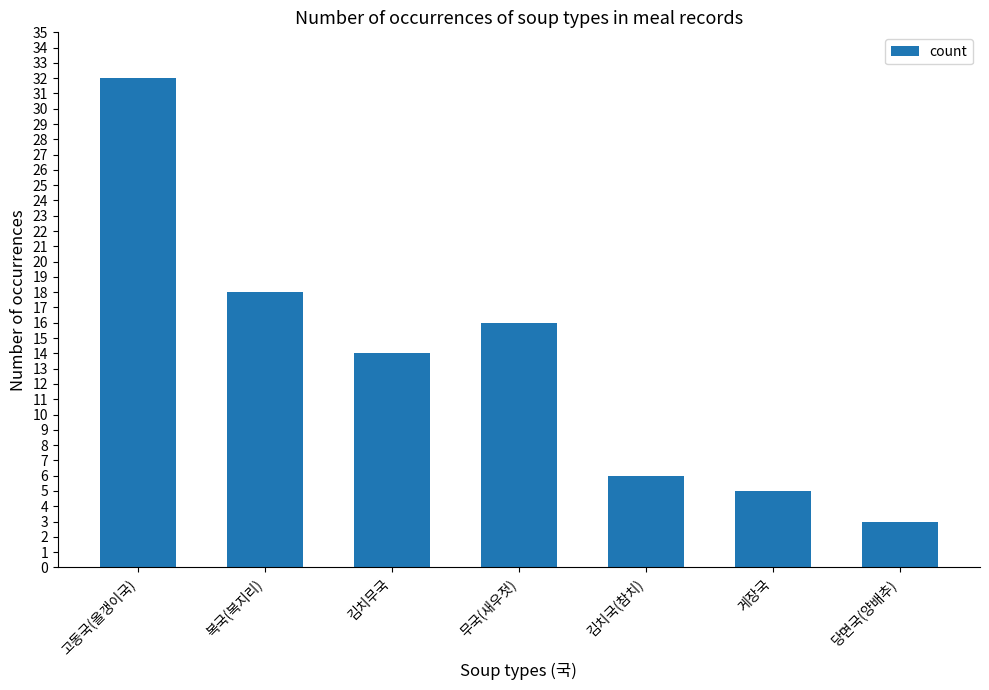

Is it true that the value at 게장국 is 5?

True